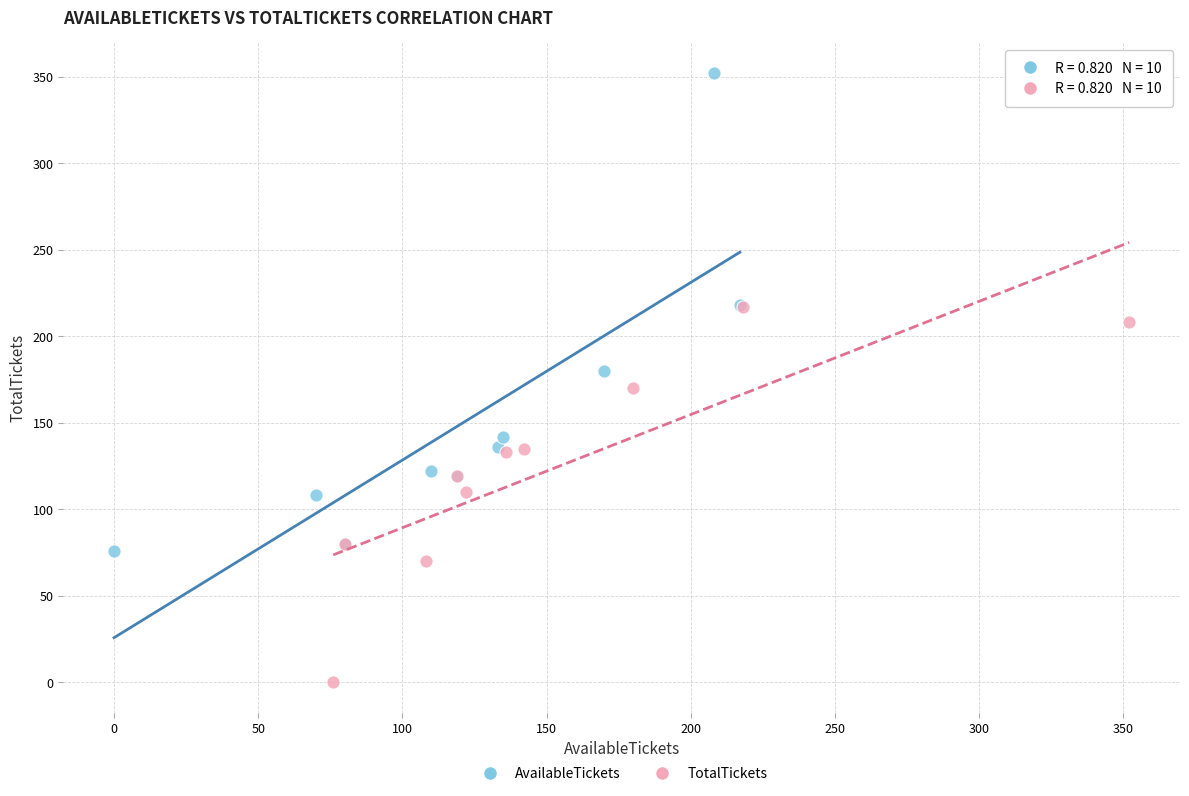

What are all the series names shown in the legend?

AvailableTickets, TotalTickets